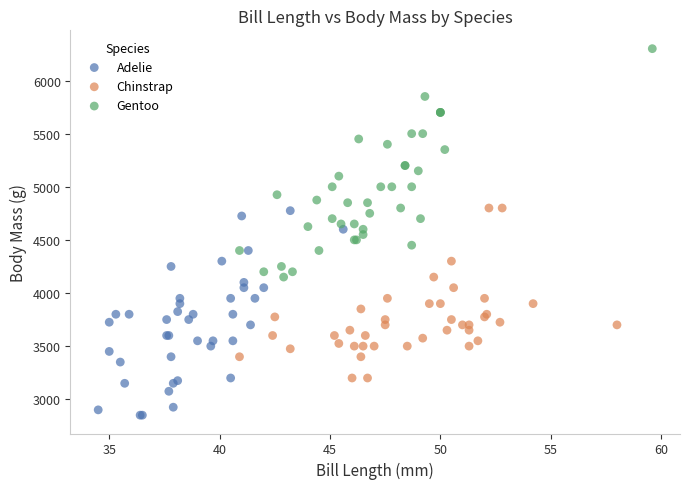

What are all the series names shown in the legend?

Adelie, Chinstrap, Gentoo